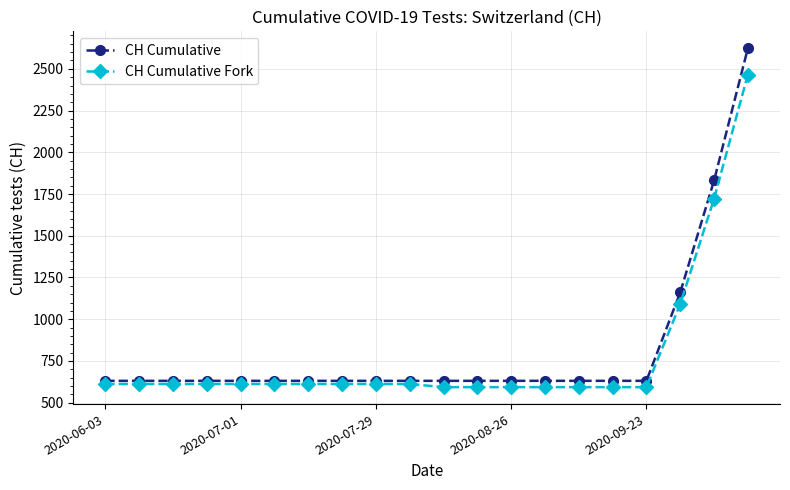

How many distinct data groups are displayed?

2